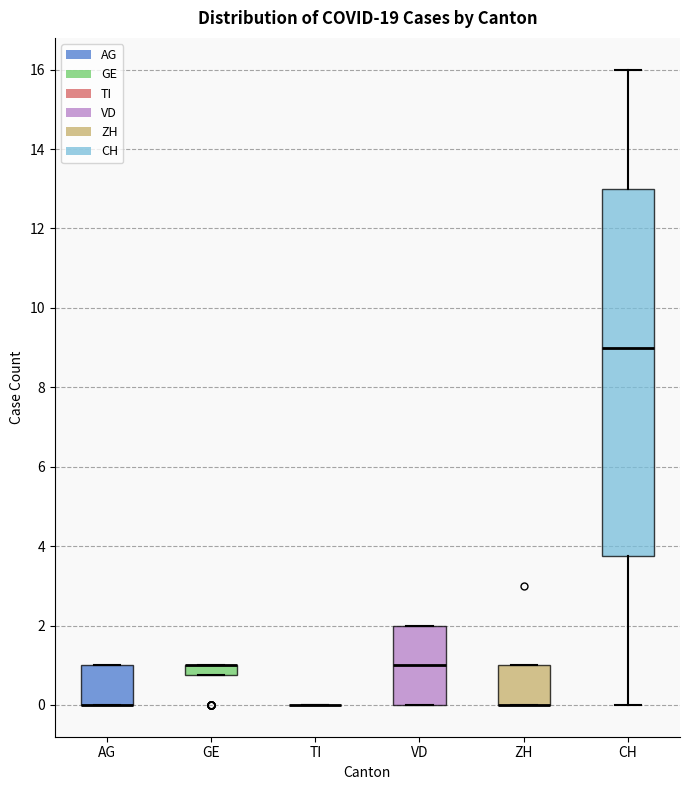

Where is the lower edge of the box for ZH on the y-axis? The values are not printed on the chart, so give them approximately, as read against the axis.

0.0